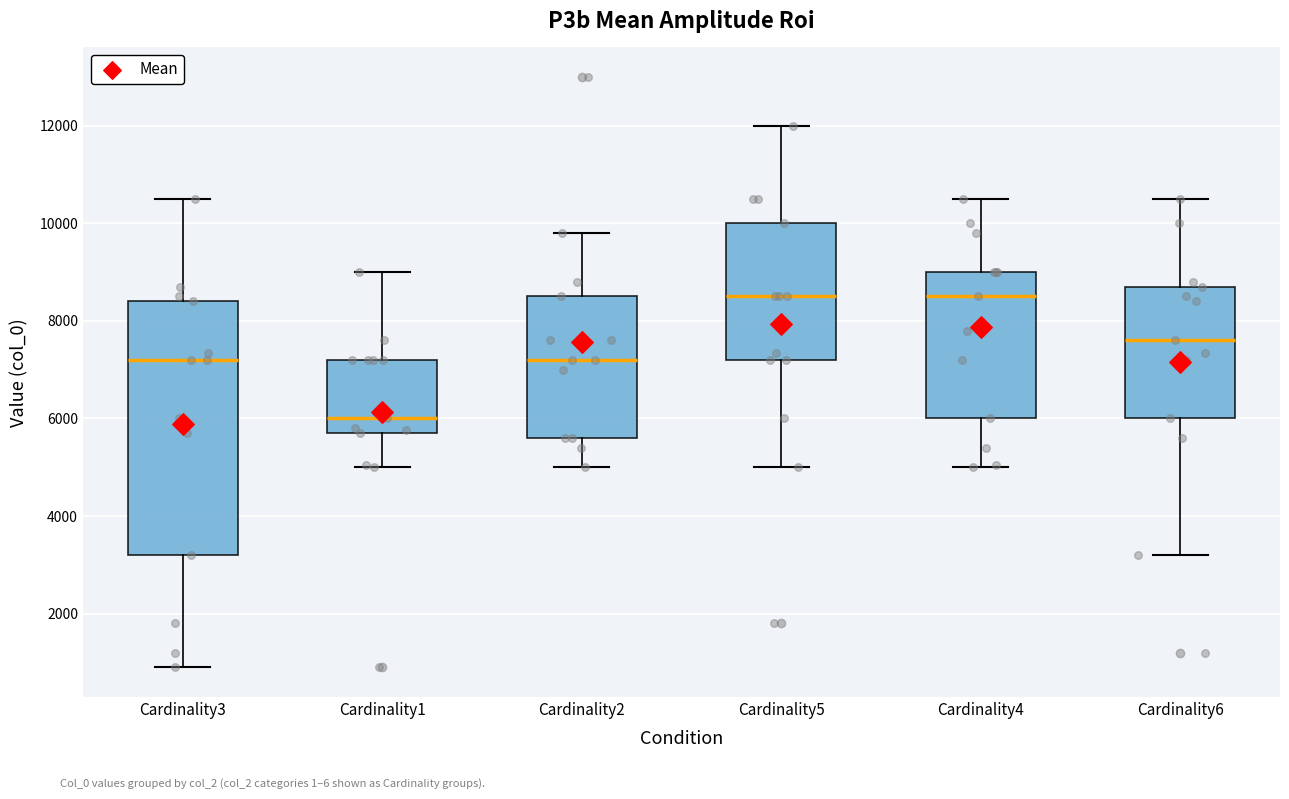

Reading left to right, read every box against the y-axis: the position of its median line, the range the box covers, and the ends of its whiskers. The values are not printed on the chart, so give them approximately, as read against the axis.

Cardinality3: median 7200, box 3200 to 8400, whiskers 1000 to 10600
Cardinality1: median 6000, box 5800 to 7200, whiskers 5000 to 9000
Cardinality2: median 7200, box 5600 to 8600, whiskers 5000 to 9800
Cardinality5: median 8600, box 7200 to 10000, whiskers 5000 to 12000
Cardinality4: median 8600, box 6000 to 9000, whiskers 5000 to 10600
Cardinality6: median 7600, box 6000 to 8800, whiskers 3200 to 10600